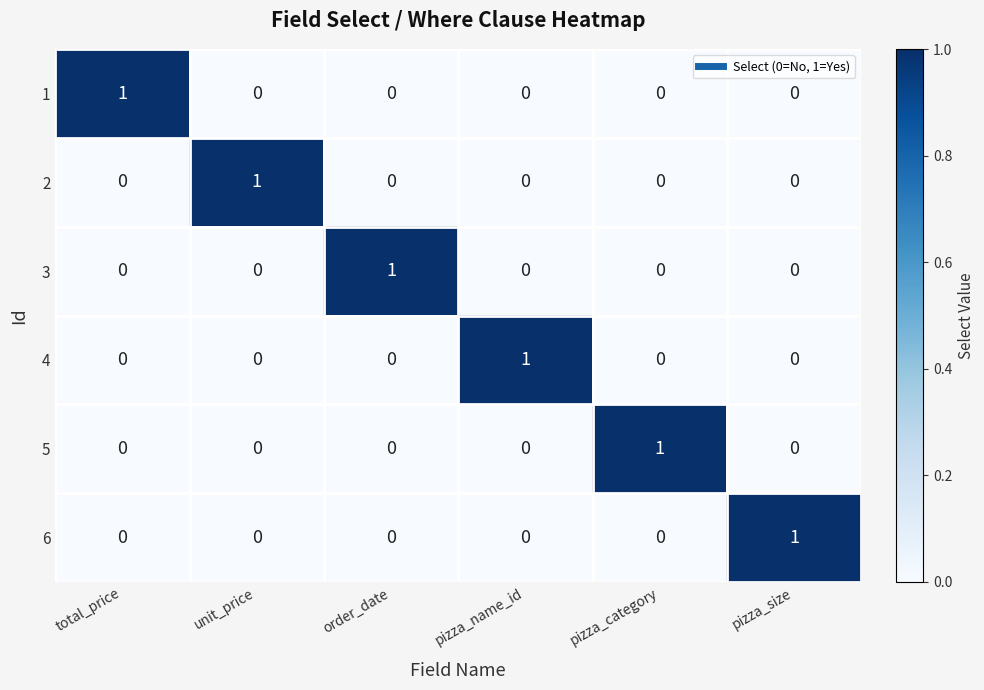

What is the maximum value shown in the chart?

1